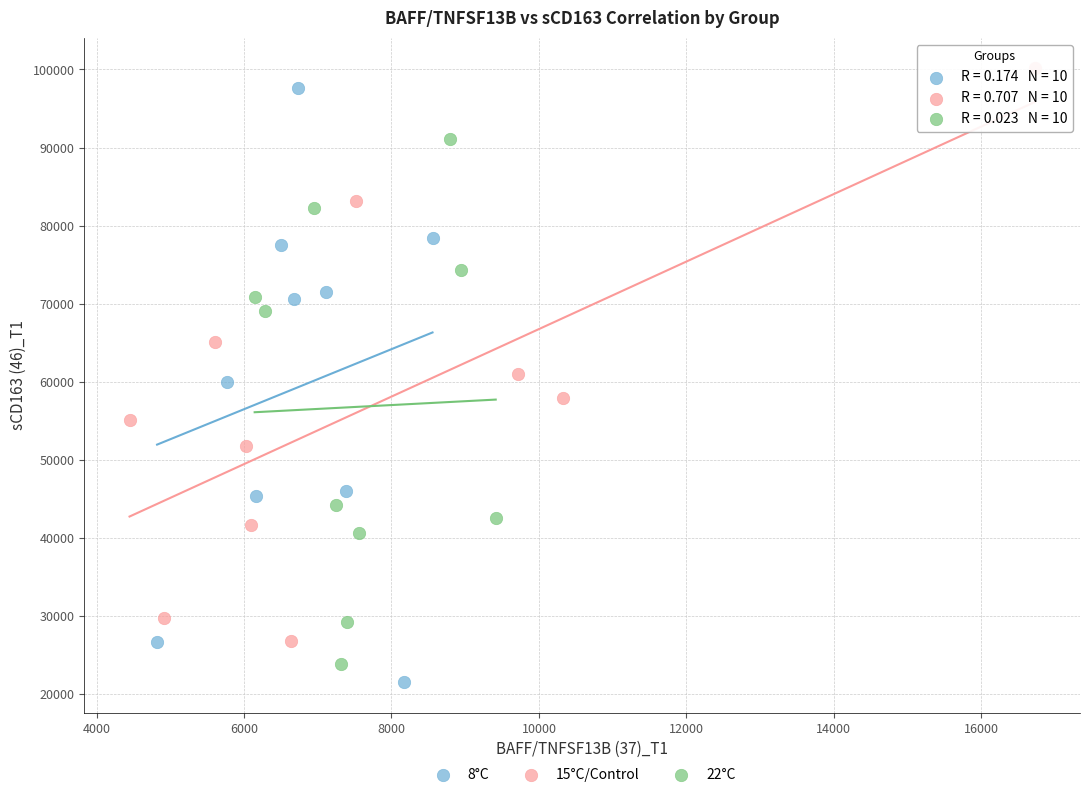

Which series contains the lowest Y value?

8°C